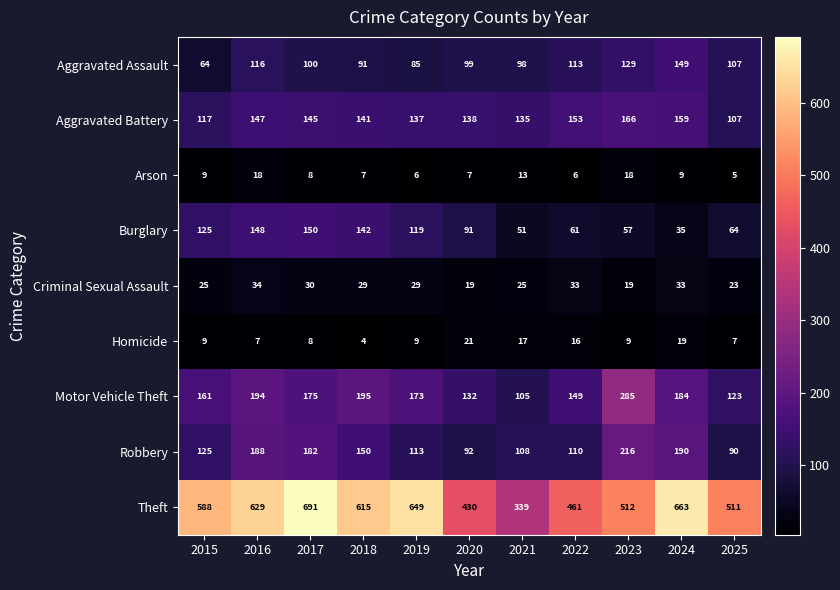

What is the difference between the second highest and minimum values in the Aggravated Assault series?

65